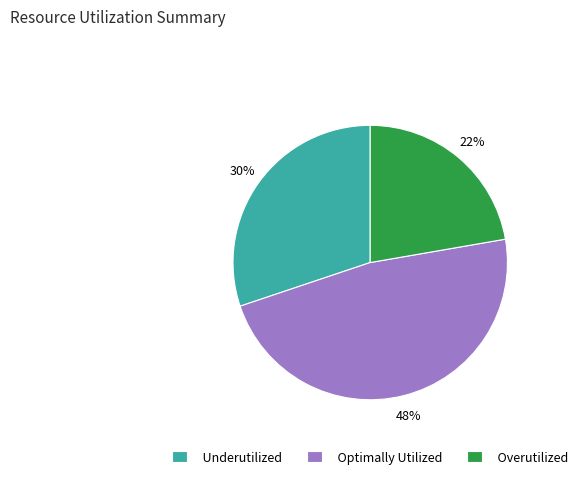

To the nearest percent, what is the average slice percentage?

33%